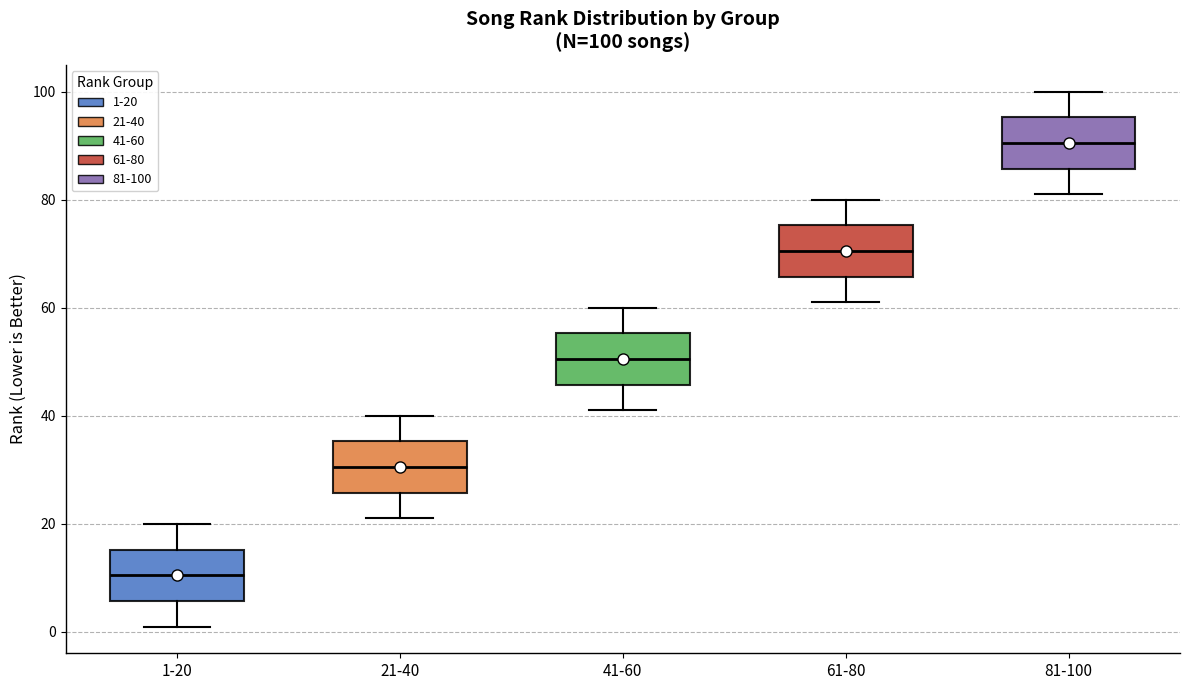

Which box has the highest median line?

81-100